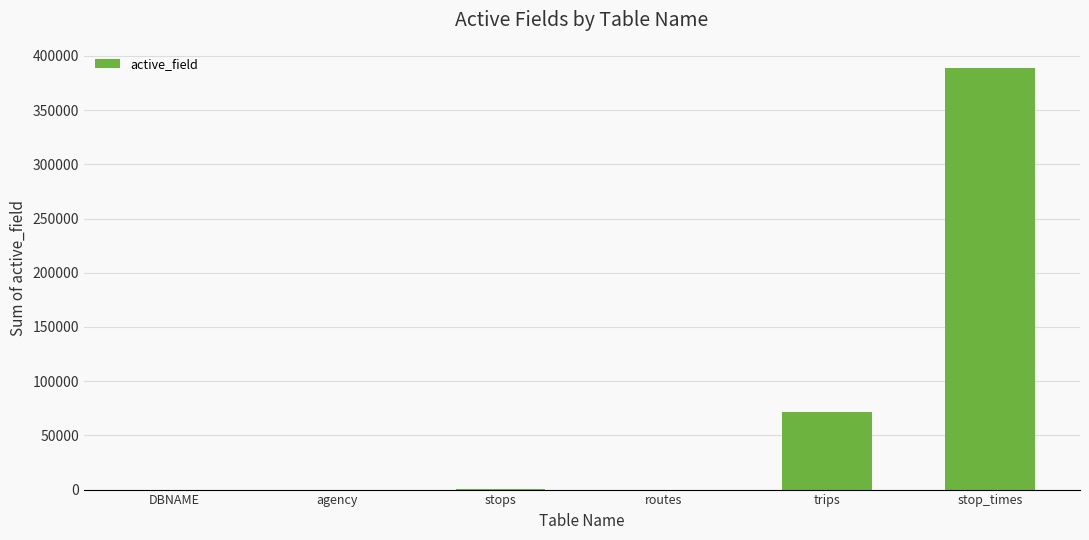

At which label is the value closest to 194466?

trips